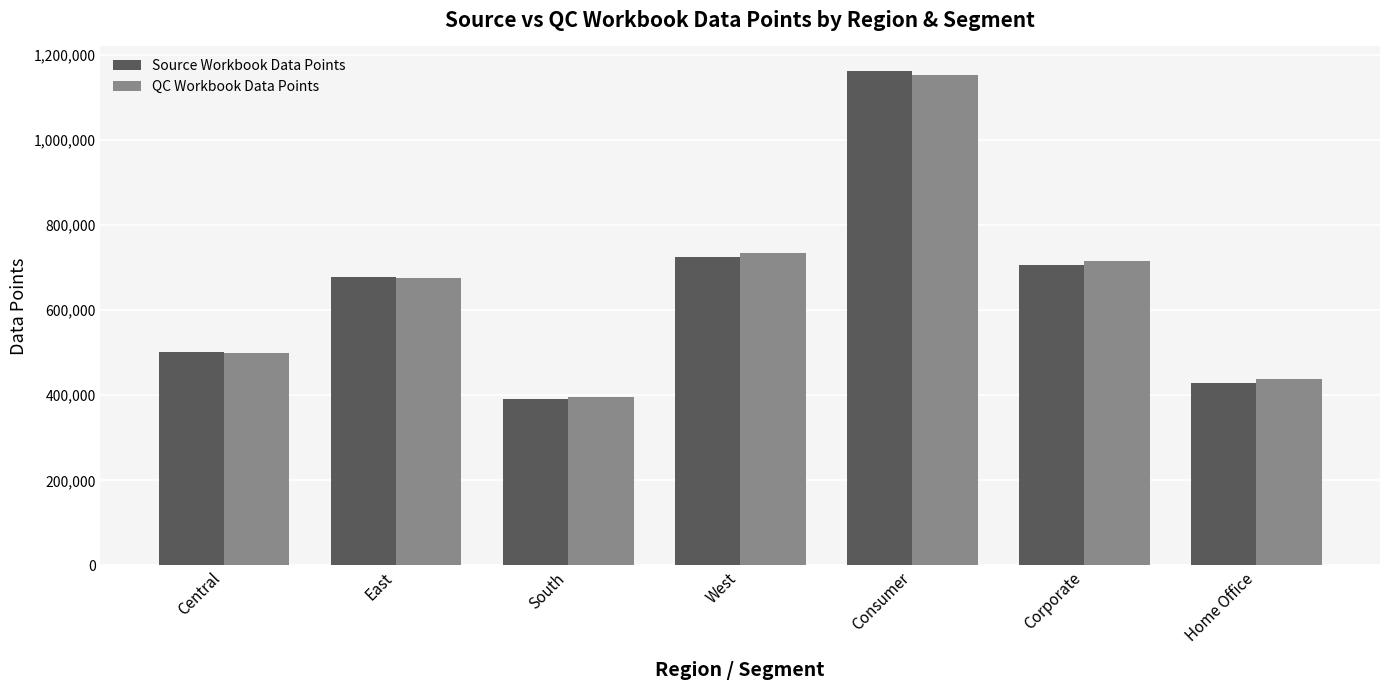

Which category has the highest value across all series?

Consumer